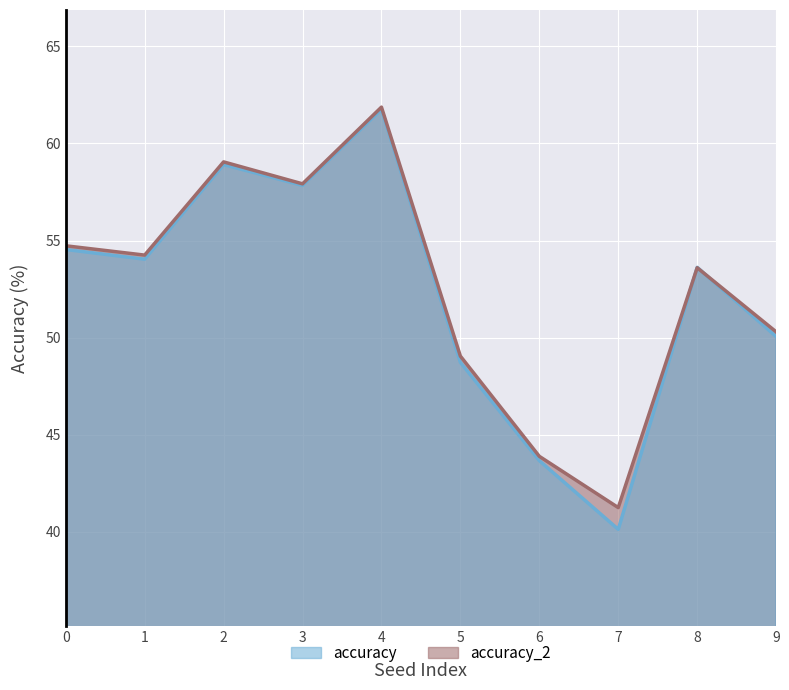

What is the difference between the maximum and minimum values in the accuracy series?

21.6